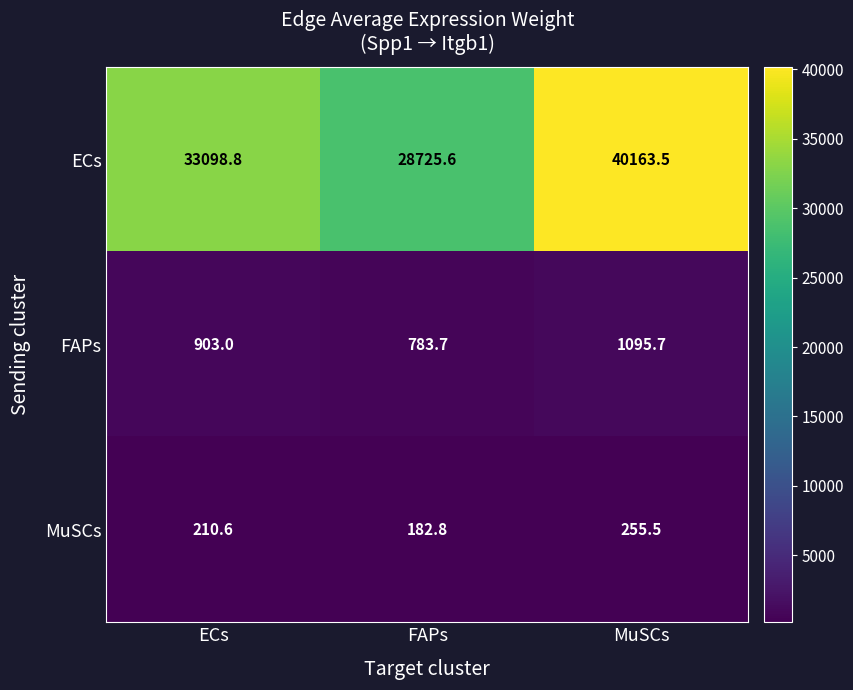

At how many categories does at least one series exceed 6184?

3